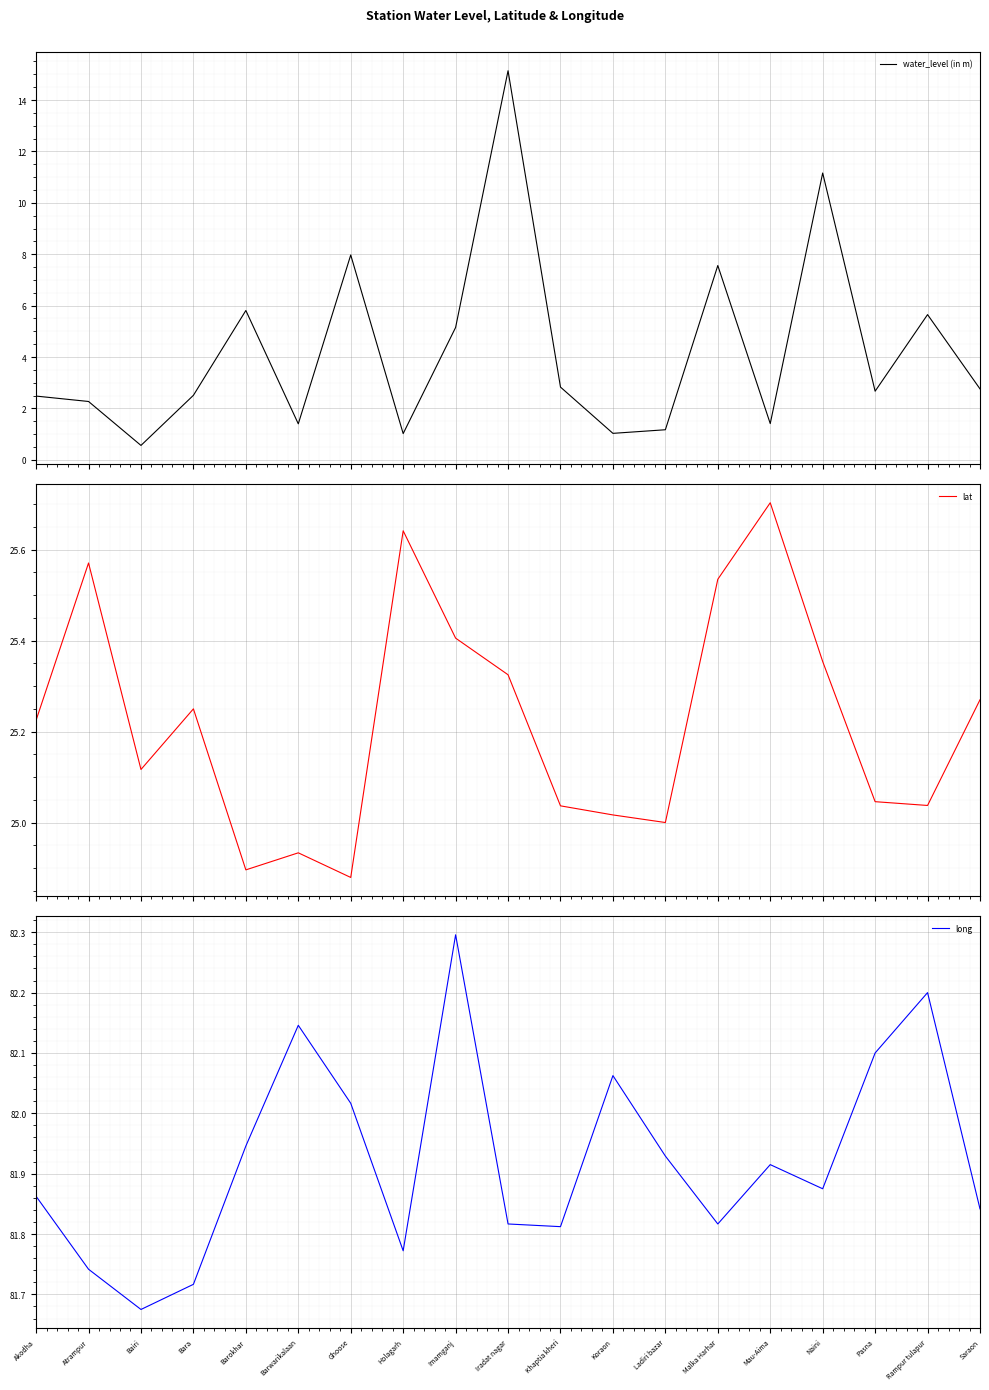

The value of water_level (in m) at Malka Harhar is 3.6. True or false?

False